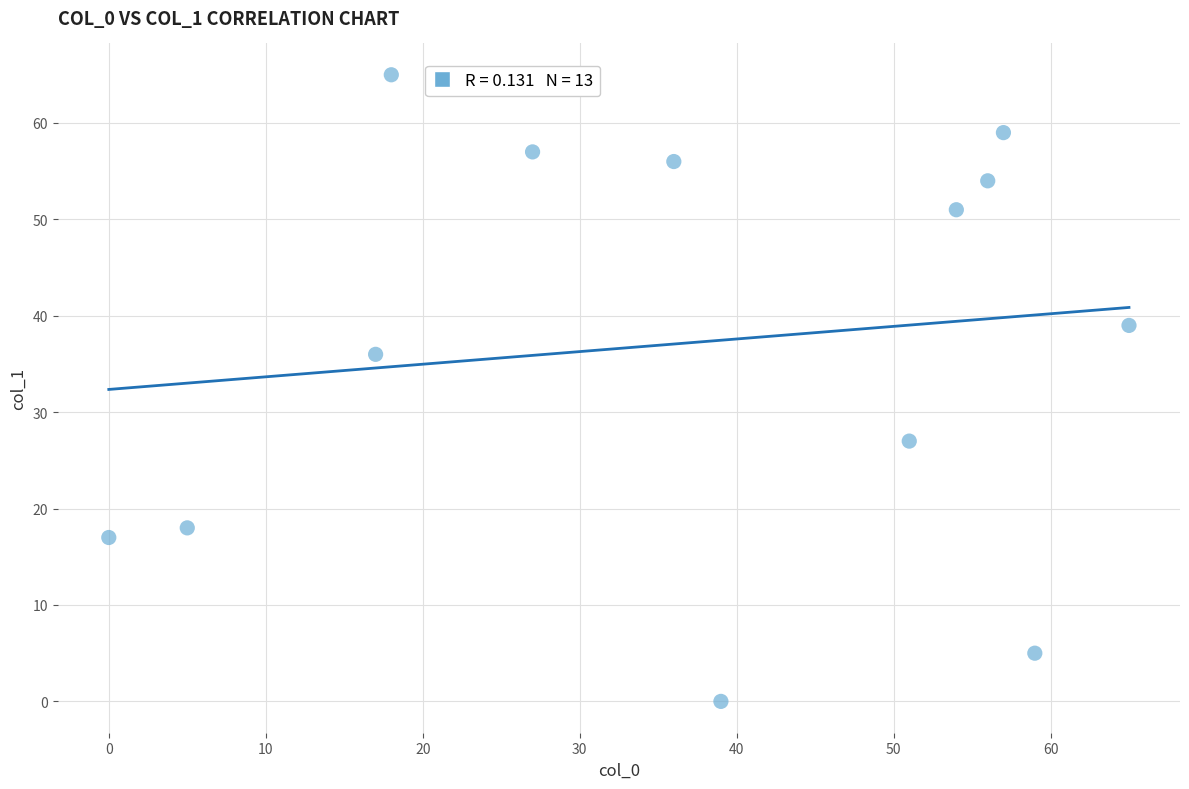

What is the range of Y values (max minus min)?

65